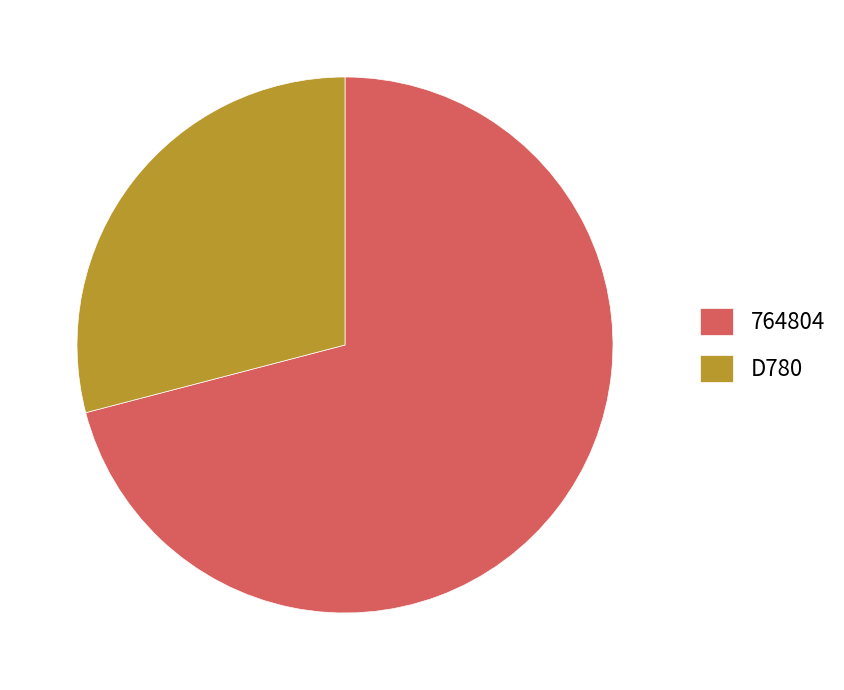

What is the ratio of the value at 764804 to the value at D780?

2.4